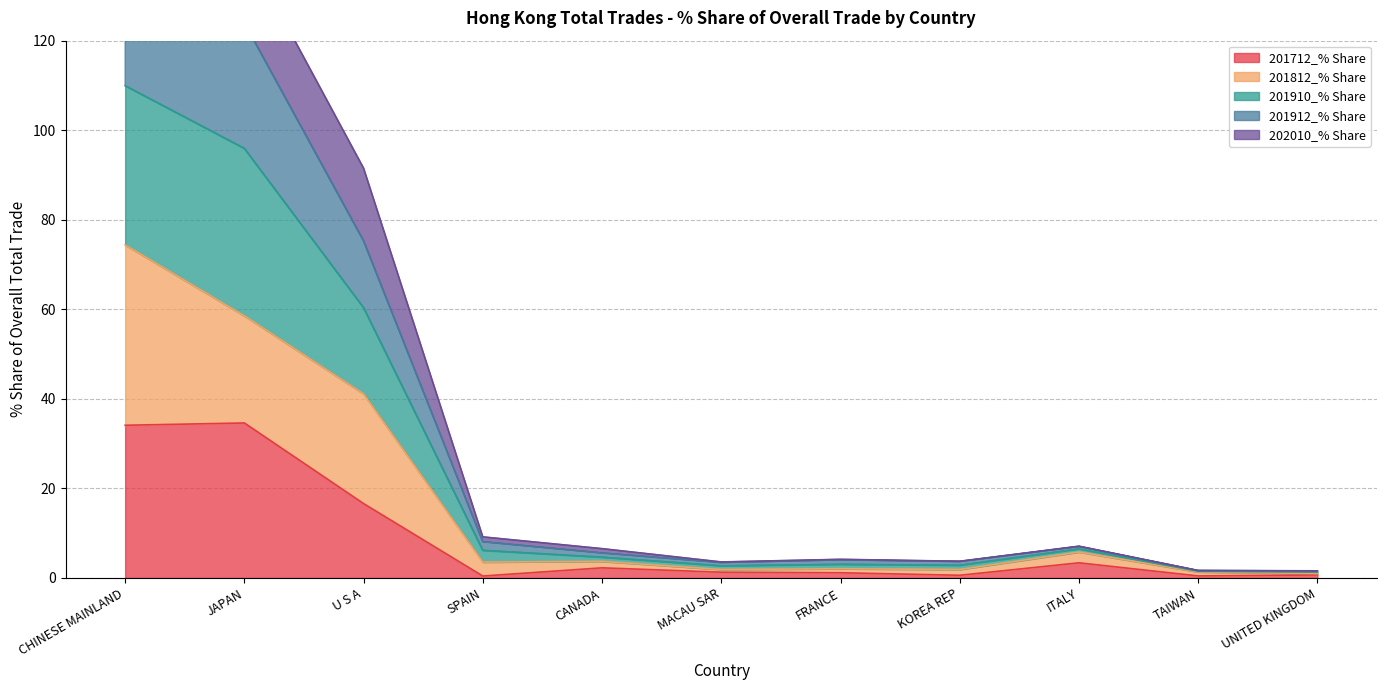

Is the value of 201812_% Share at U S A greater than the value of 201912_% Share at FRANCE?

Yes